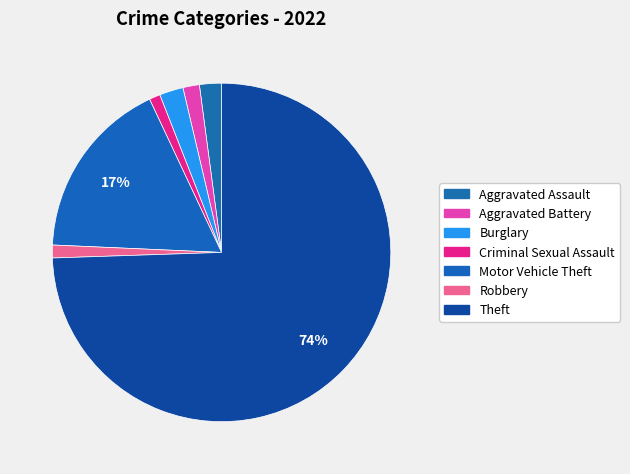

What percentage is NOT represented by Aggravated Assault?

97.9%